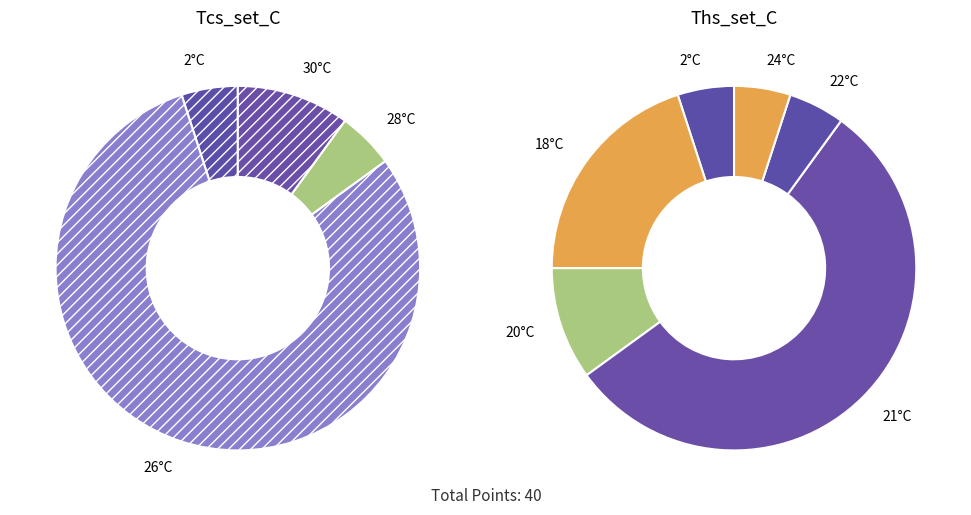

Which series has the widest spread of values?

Tcs_set_C